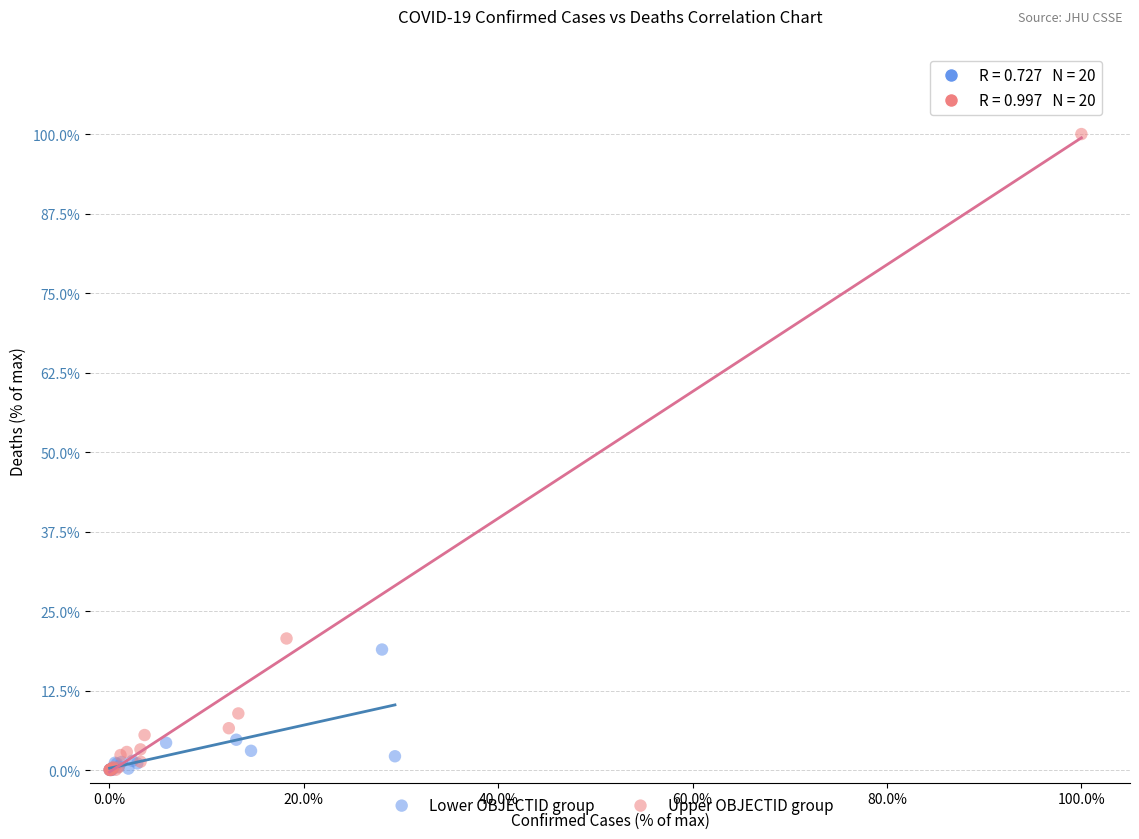

Which series reaches the maximum Y coordinate?

Upper OBJECTID group